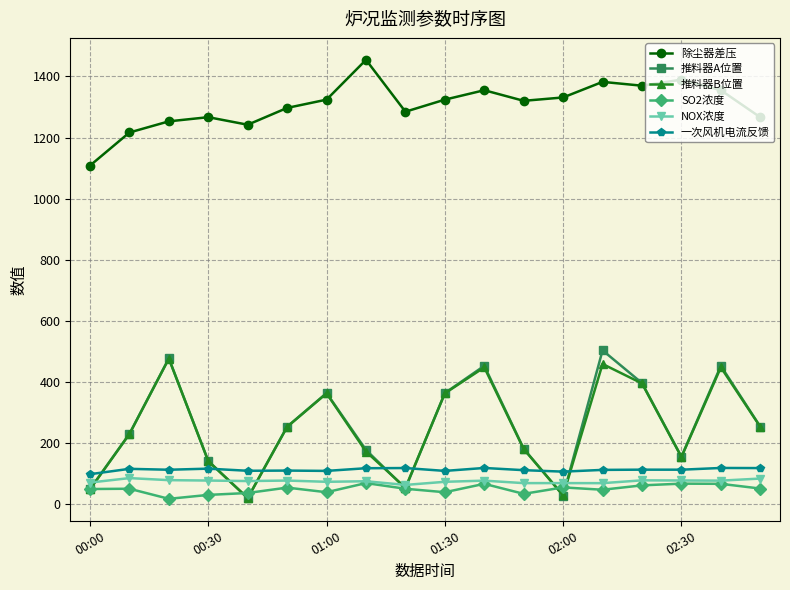

Rank the series by their maximum value, from lowest to highest.

SO2浓度, NOX浓度, 一次风机电流反馈, 推料器B位置, 推料器A位置, 除尘器差压